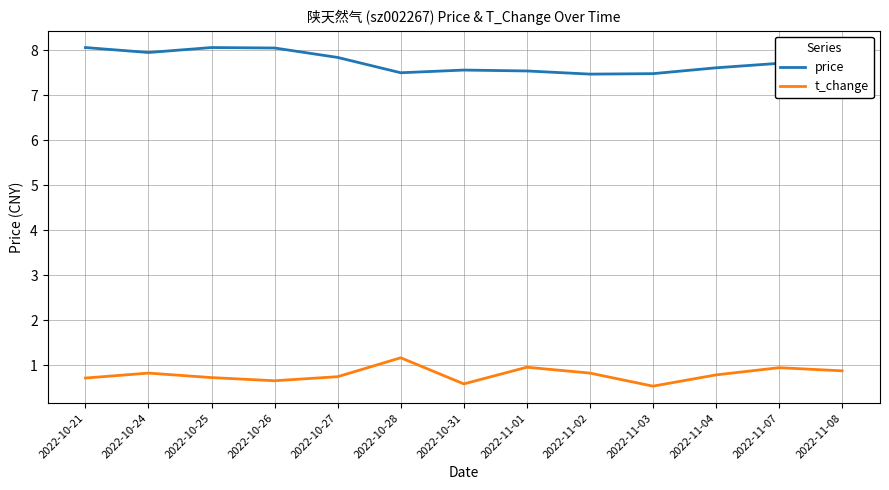

Rank the series by their average value, from highest to lowest.

price, t_change